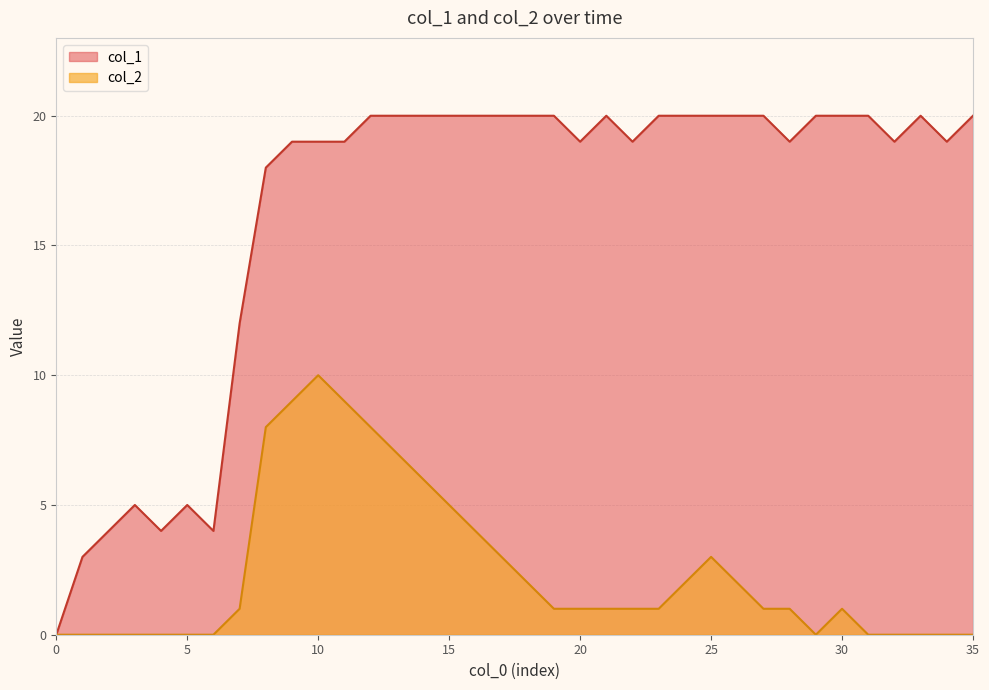

At which category does col_2 reach its first local peak?

10